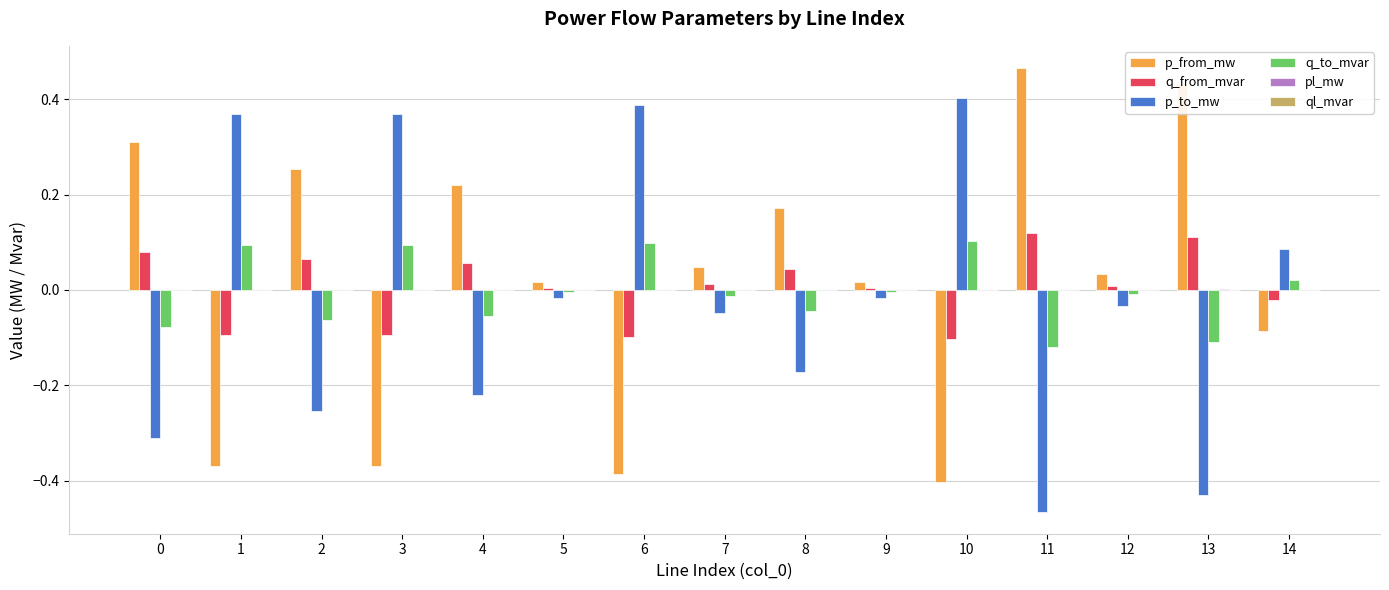

Which label corresponds to the largest value in the chart?

11